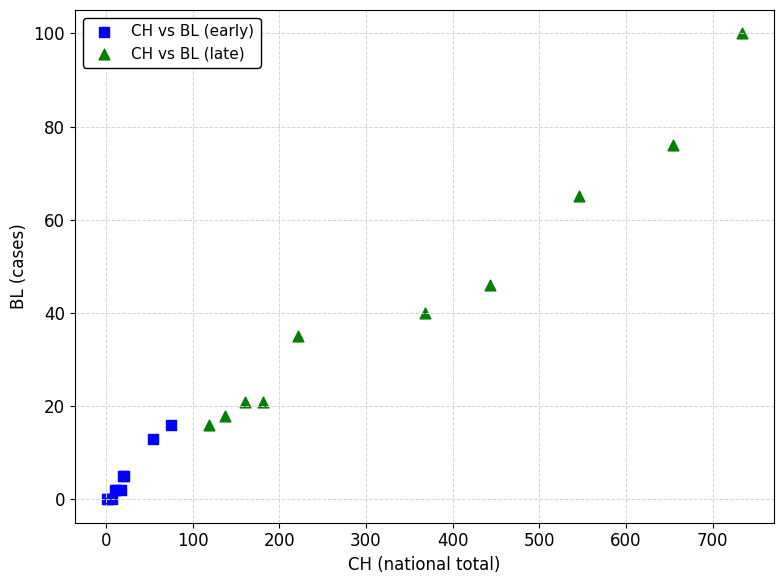

Which series reaches the maximum Y coordinate?

CH vs BL (late)